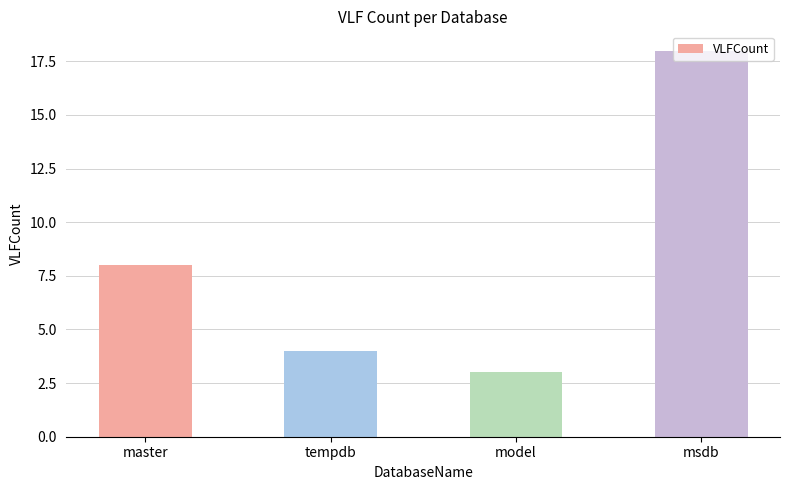

Count the number of categories in the chart.

4